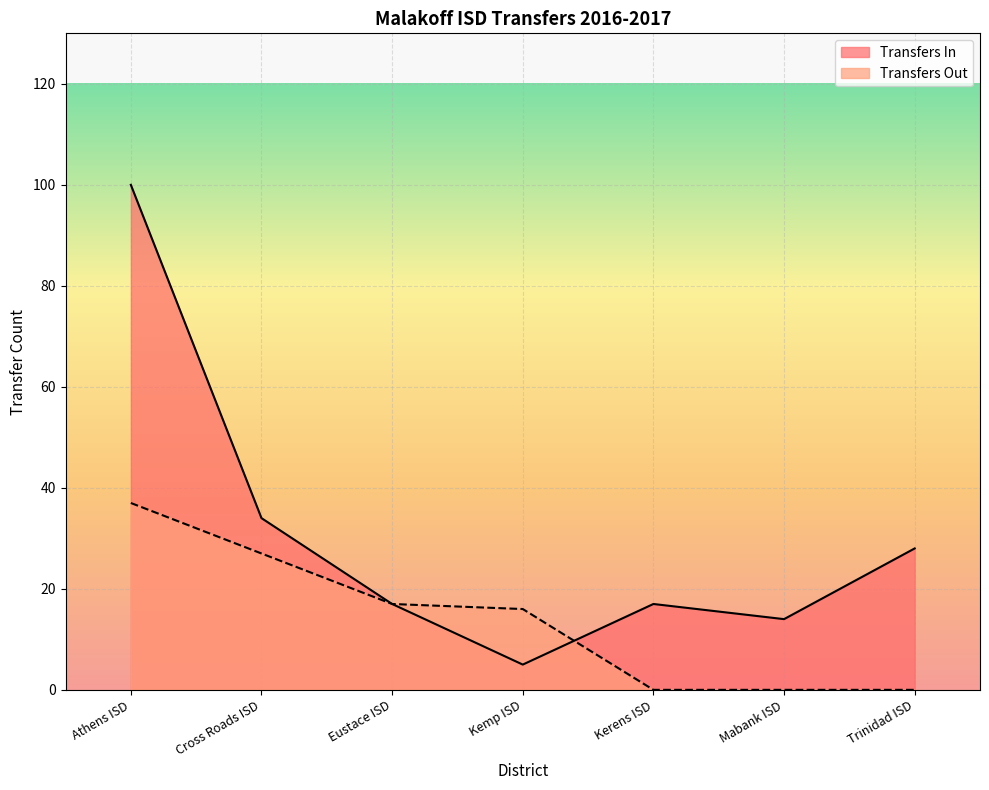

At which label is Transfers Out closest to 18?

Eustace ISD